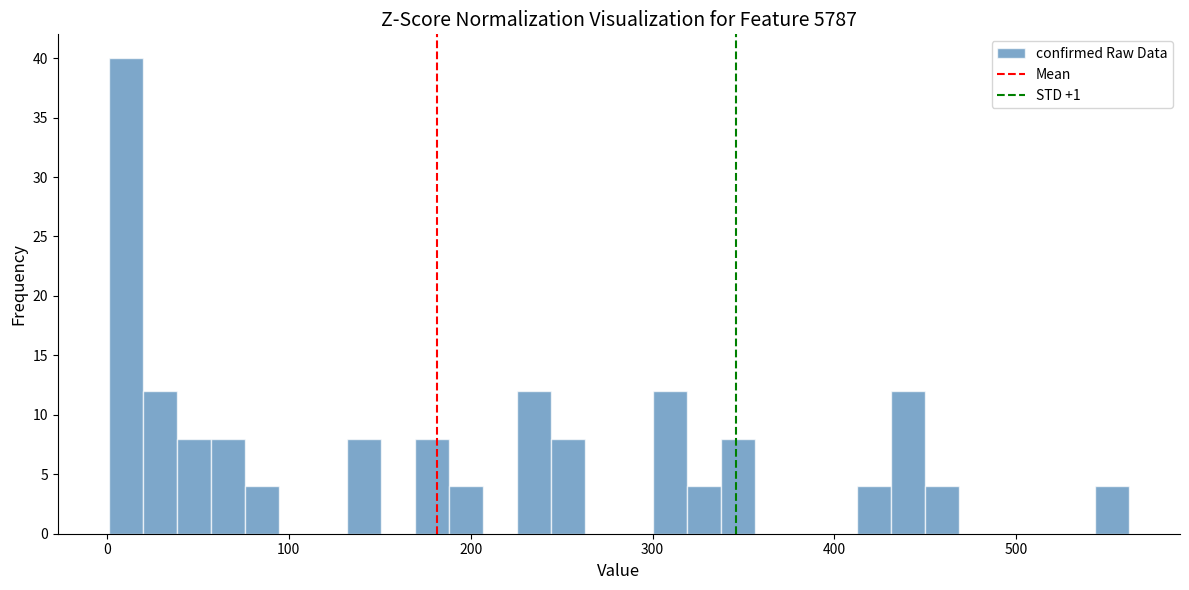

Around what value on the x-axis is the tallest bar? Give the approximate position of its centre, as read against the axis.

10